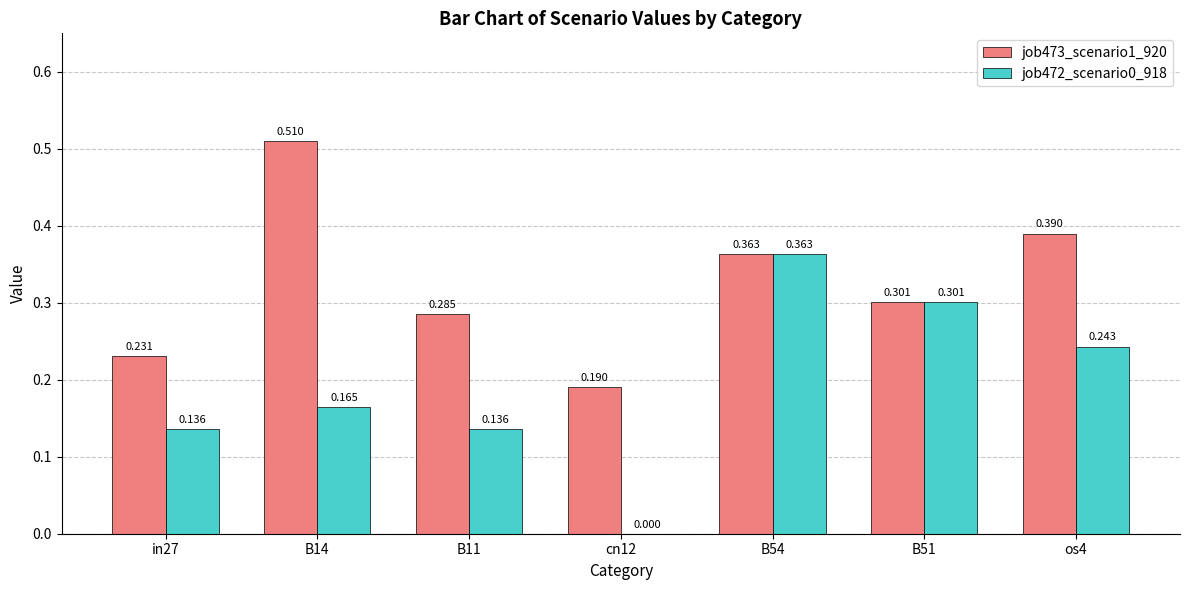

Is the value of job473_scenario1_920 at in27 greater than the value of job472_scenario0_918 at B14?

Yes